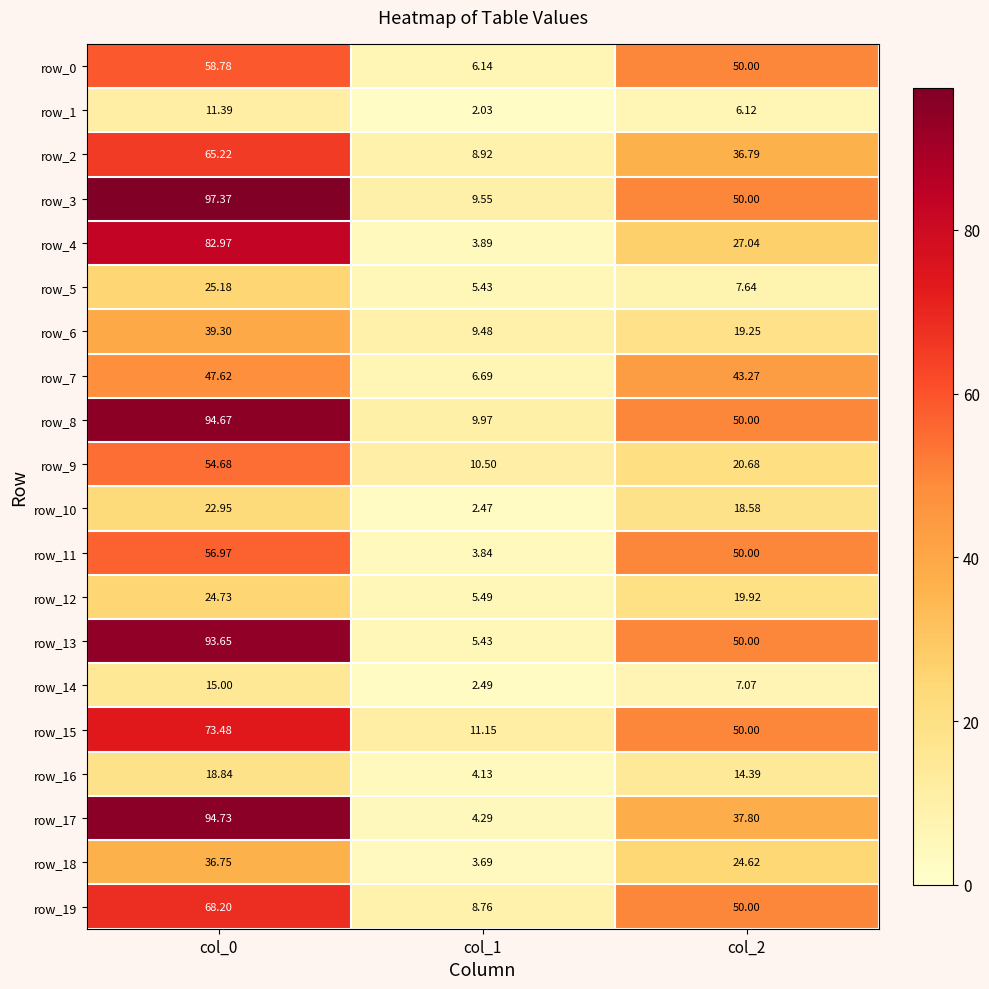

What is the minimum value shown in the chart?

2.0